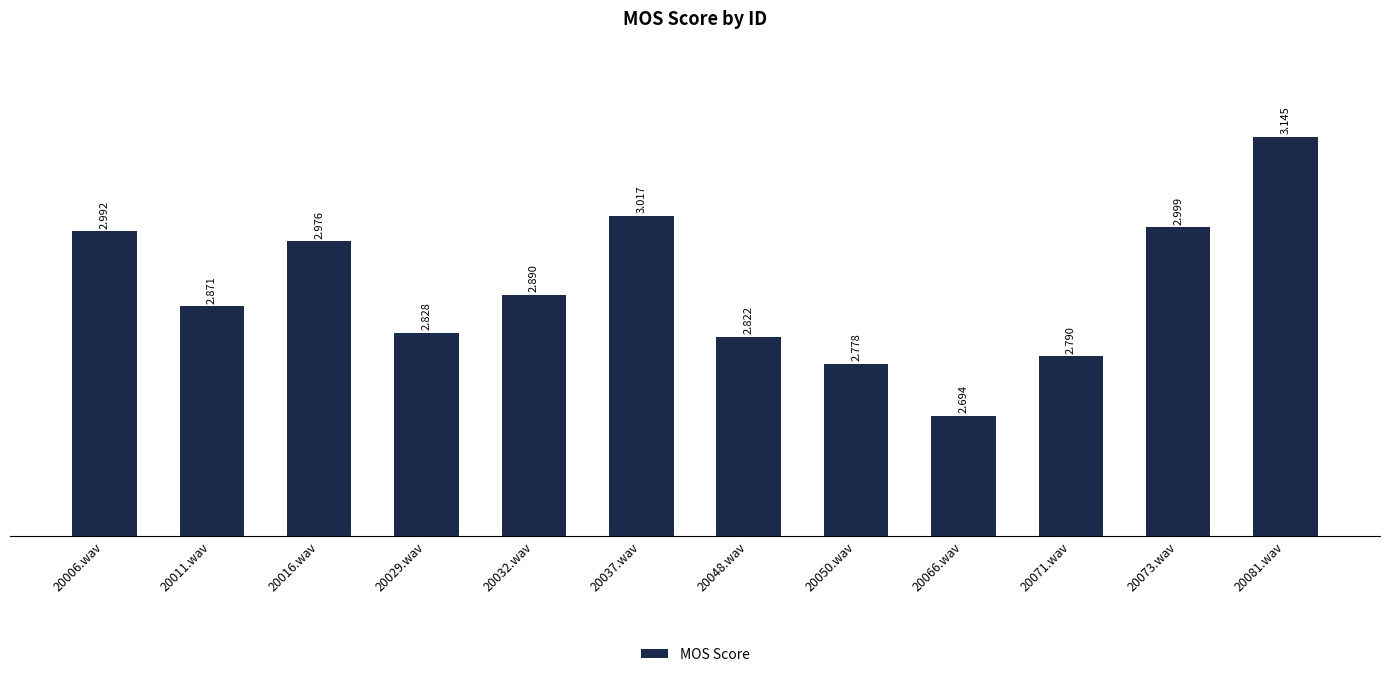

Does the chart contain any negative values?

No